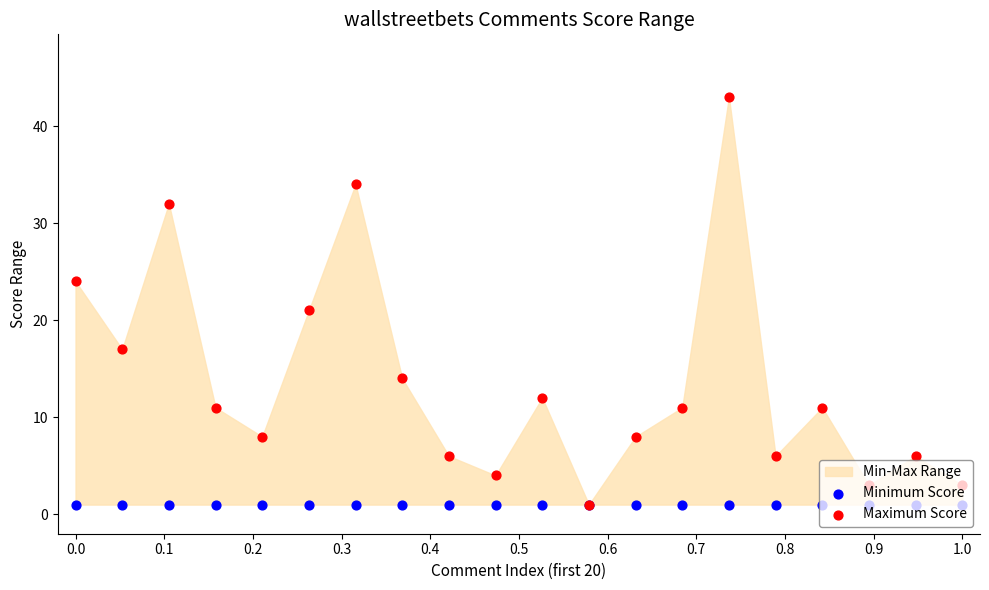

Which series reaches the minimum Y coordinate?

Minimum Score